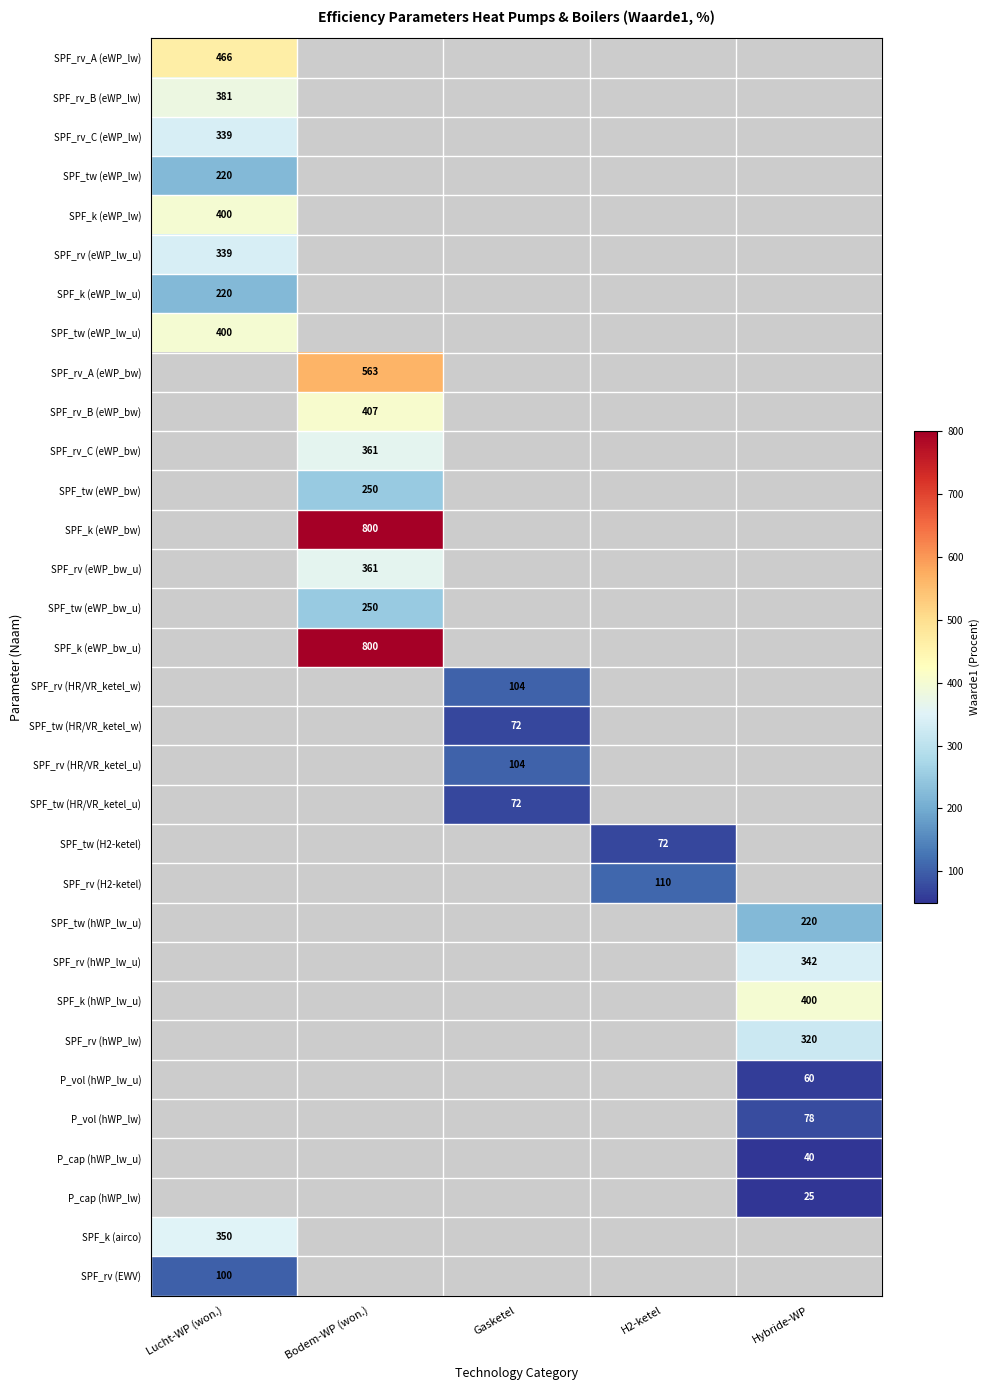

Count the number of data series in this chart.

32